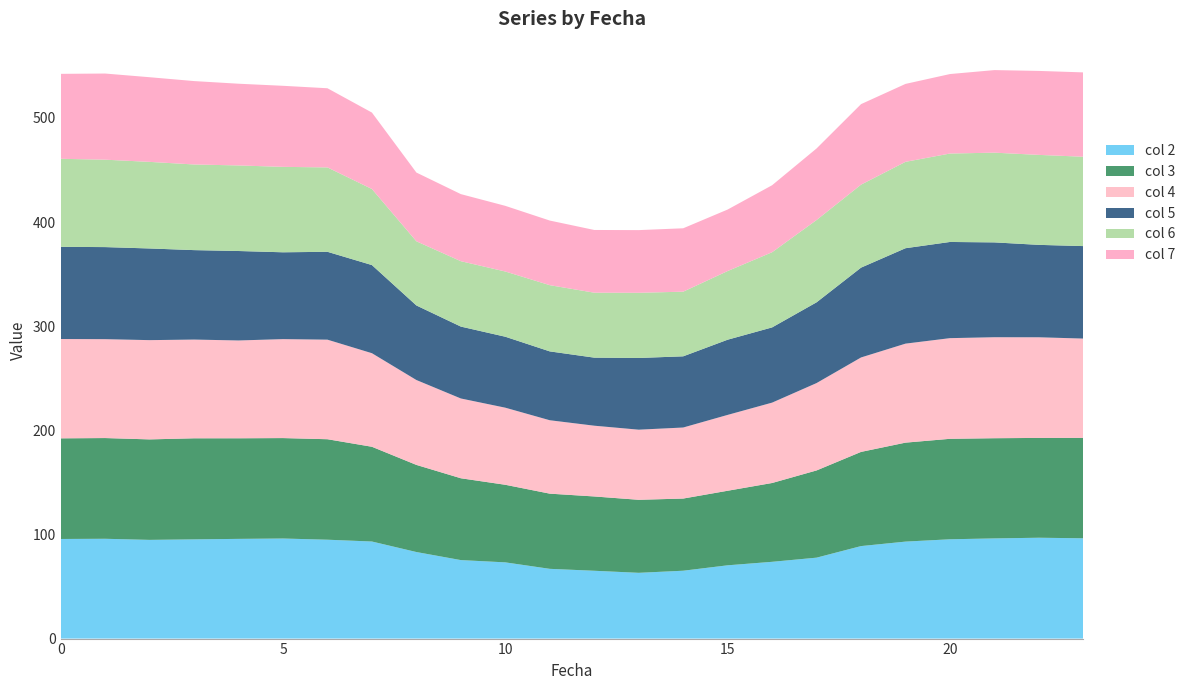

Reading left to right, transcribe all the data shown in this chart.

2: 95.7	95.9	94.8	95.3	95.8	96.1	95.0	93.2	83.1	75.4	73.2	67.0	65.1	63.2	65.2	70.4	73.7	77.7	88.8	93.1	95.4	96.2	96.9	96.3
3: 96.7	96.7	96.5	97.1	96.6	96.5	96.5	91.0	83.7	78.6	74.5	72.2	71.4	70.1	69.3	71.6	75.7	83.8	90.5	95.0	96.5	96.2	95.9	96.5
4: 95.4	95.0	95.3	94.8	93.9	95.0	95.6	89.9	81.5	76.6	74.0	70.5	68.0	67.3	68.2	72.8	77.2	83.9	90.7	95.1	96.7	97.0	96.7	95.3
5: 88.5	88.4	88.0	85.9	85.9	83.4	84.4	84.6	71.6	69.1	68.1	66.1	65.4	68.9	68.4	72.2	72.2	77.6	86.3	91.6	92.4	91.1	88.8	88.8
6: 84.6	84.0	83.2	82.3	82.2	82.0	81.1	73.0	61.6	62.8	62.6	63.6	62.4	62.6	62.1	66.0	72.2	79.0	79.7	83.0	84.9	86.2	86.4	85.8
7: 81.6	82.7	81.3	80.1	78.5	77.9	76.0	73.4	66.0	64.4	63.1	62.1	60.2	60.2	60.9	59.1	64.3	68.7	77.3	74.8	76.3	79.3	80.6	81.0